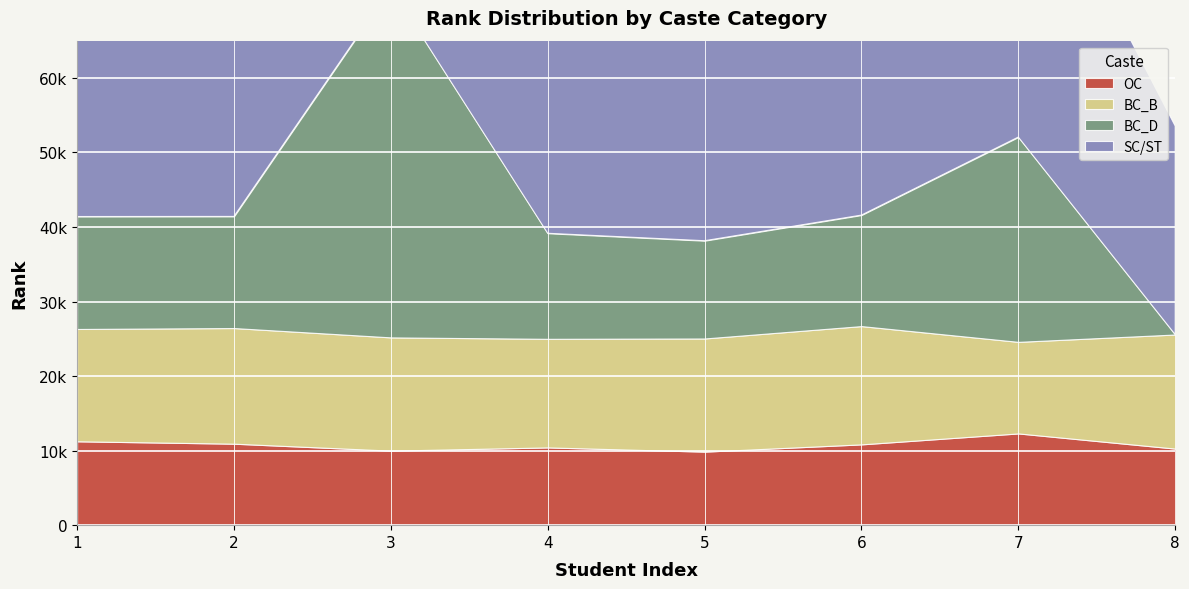

What is the value of the BC_D point at the 3rd from the left?

46930